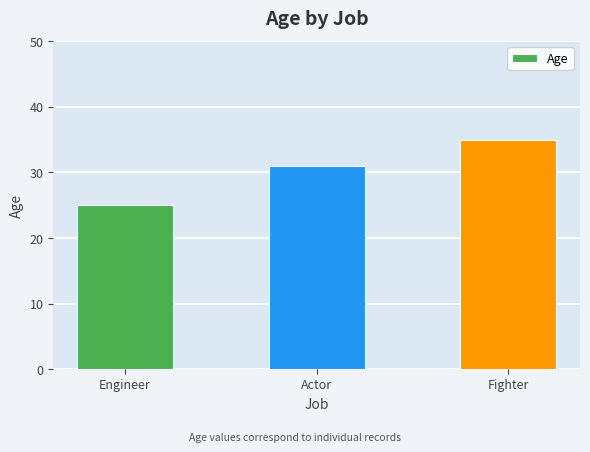

How many distinct data groups are displayed?

1